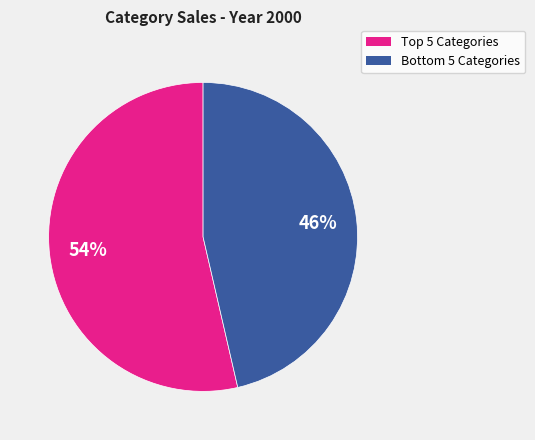

To the nearest percent, what is the average slice percentage?

50%